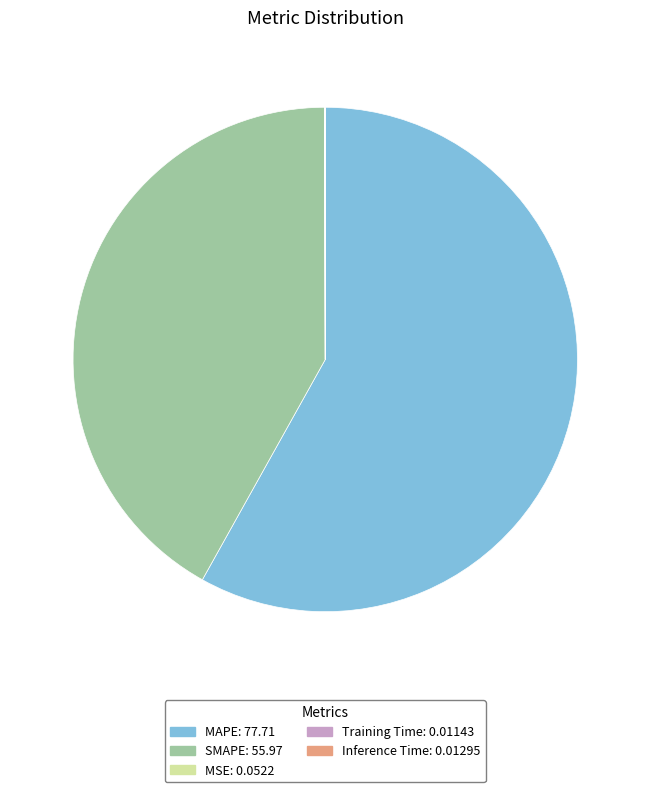

Is there a majority slice in this chart?

Yes